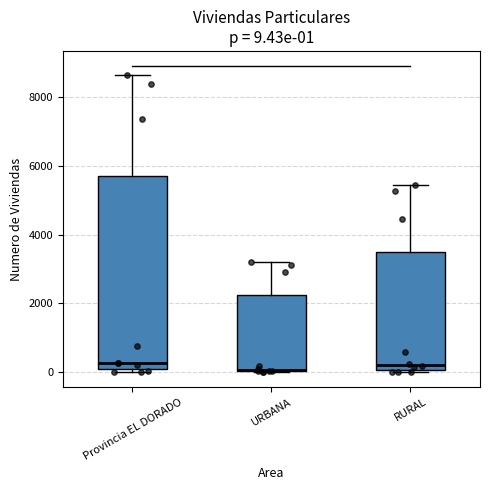

Comparing the boxes themselves (not the whiskers), which one is the tallest?

Provincia EL DORADO